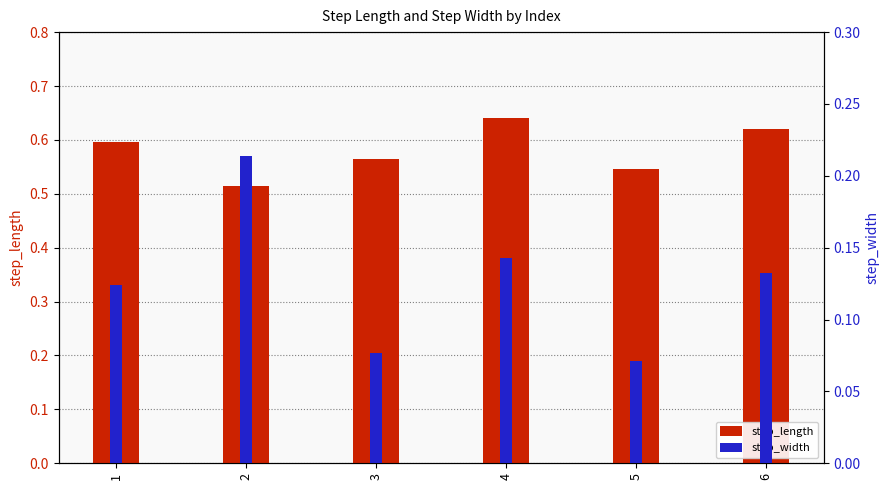

At how many categories does at least one series exceed 0?

6